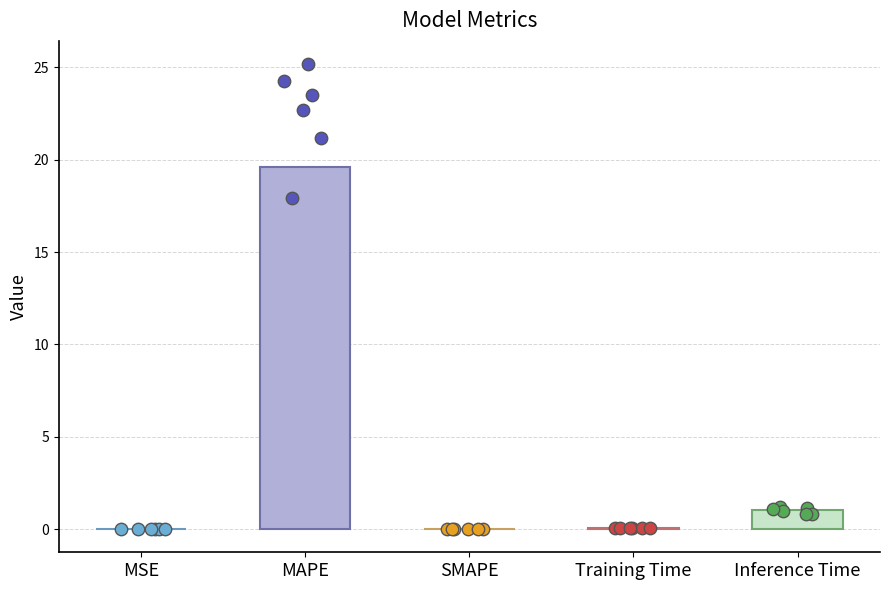

Between SMAPE and Inference Time, which is larger?

Inference Time